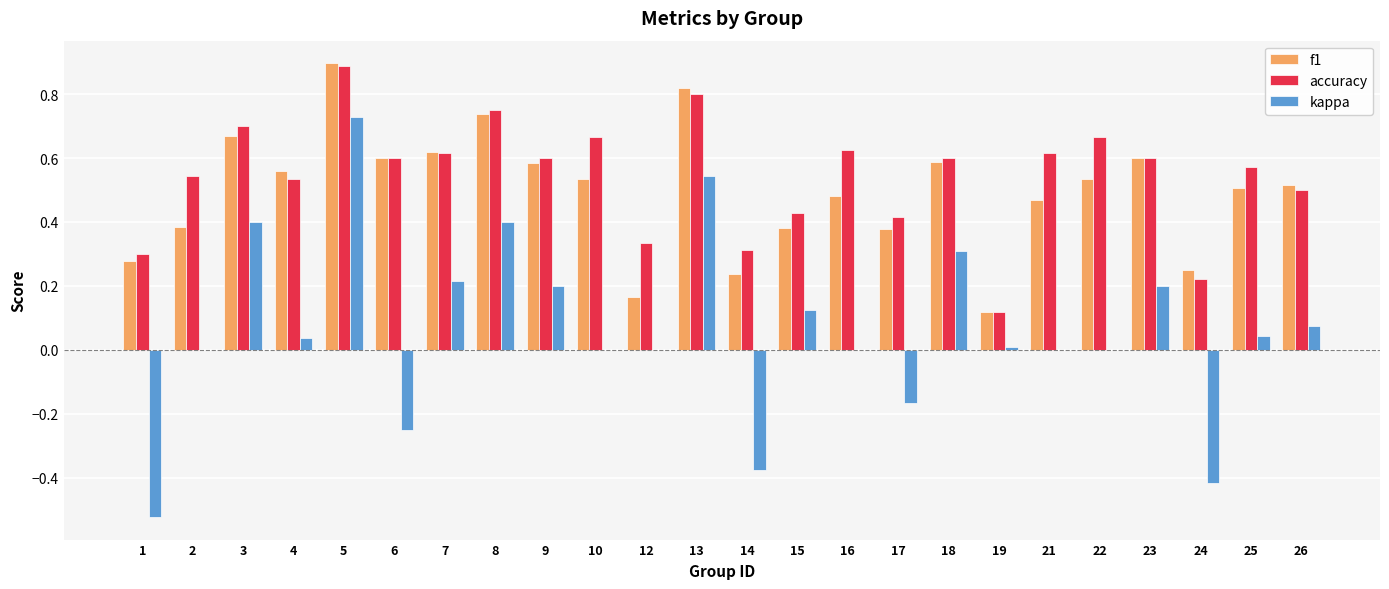

Is the value of accuracy at 3 greater than the value of kappa at 7?

Yes